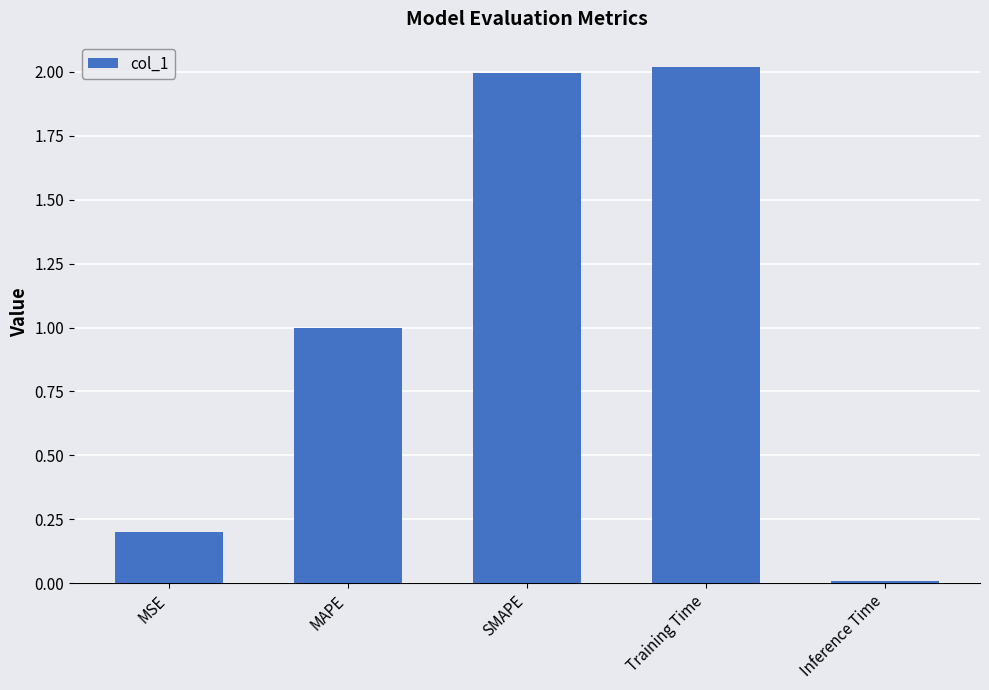

What is the sum of all values?

5.2